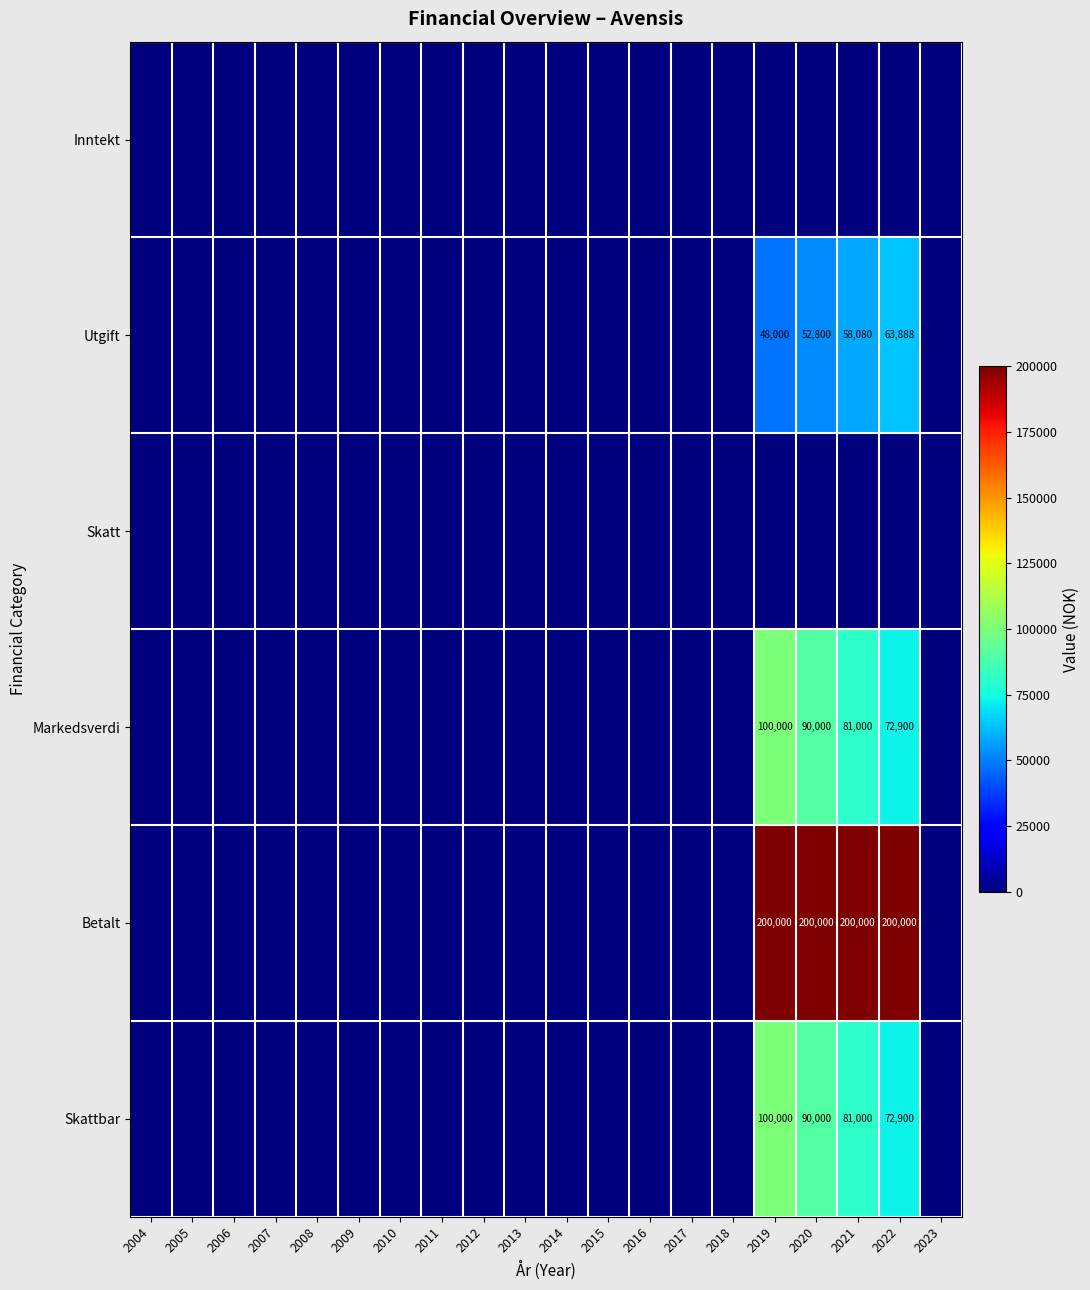

True or false: Utgift has a value of 58080 at 2021.

True